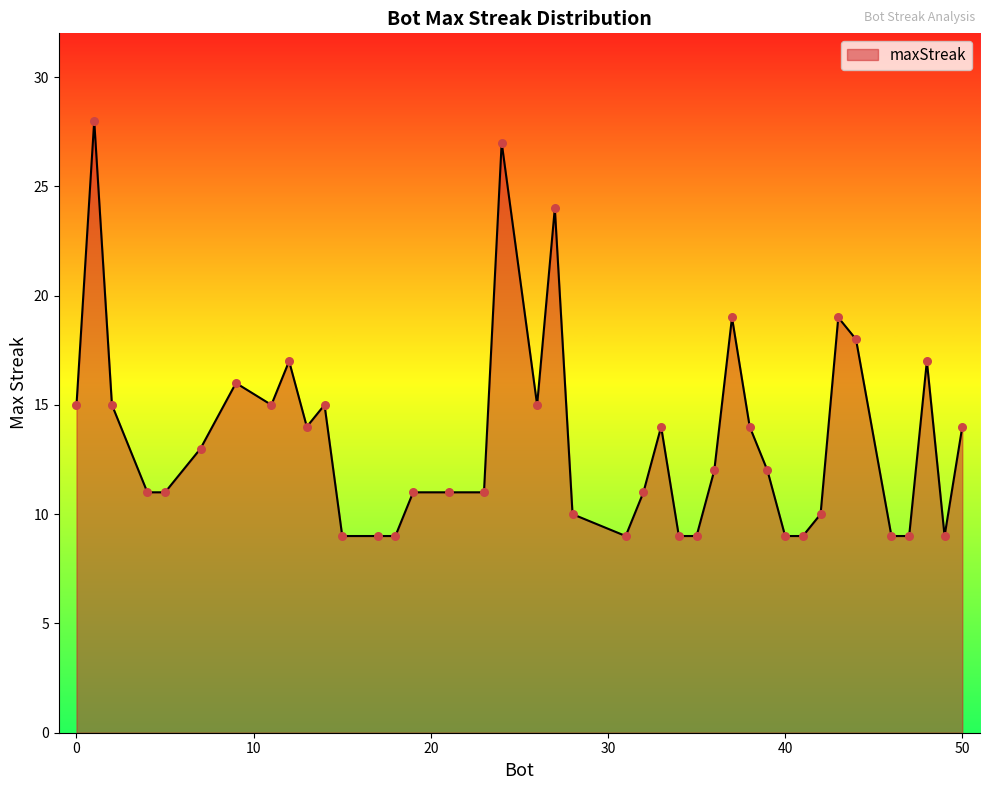

What is the minimum value shown in the chart?

9